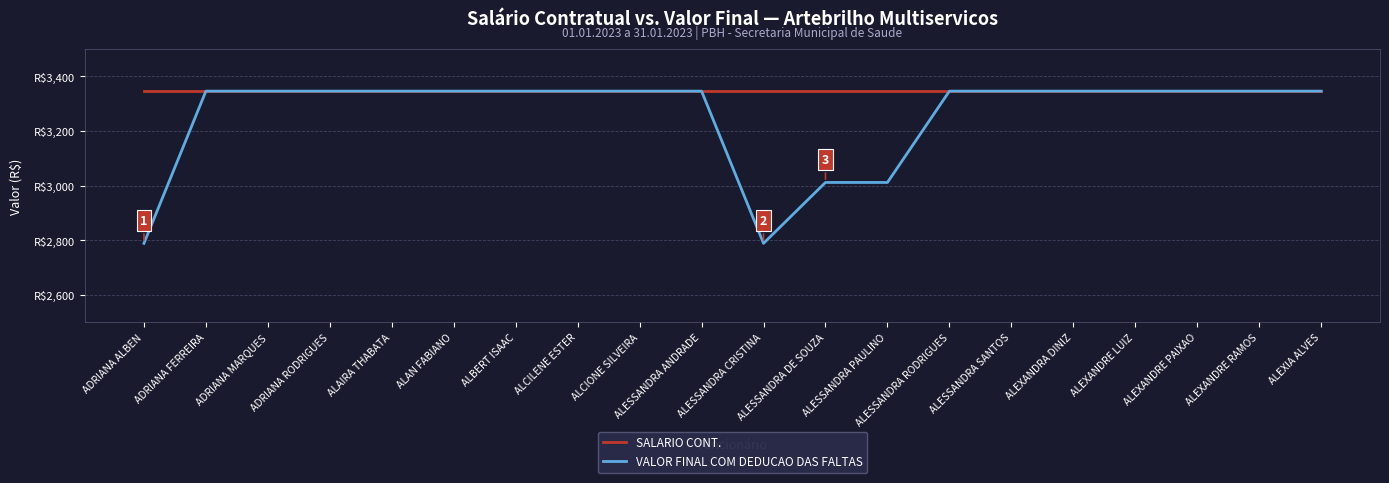

Is this an area chart (filled region under the line)?

No